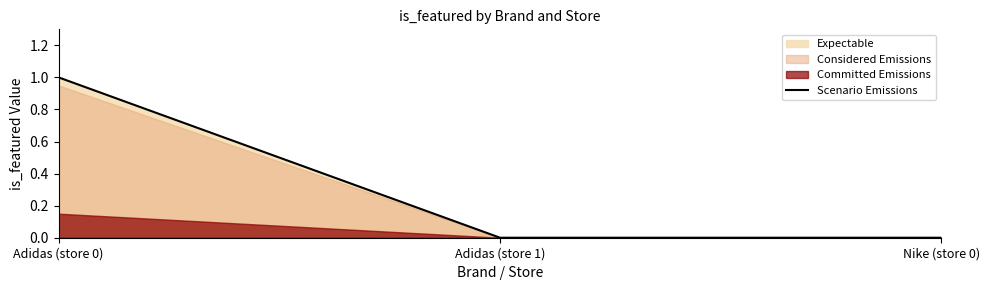

True or false: the data shows 0 at Nike (store 0).

True